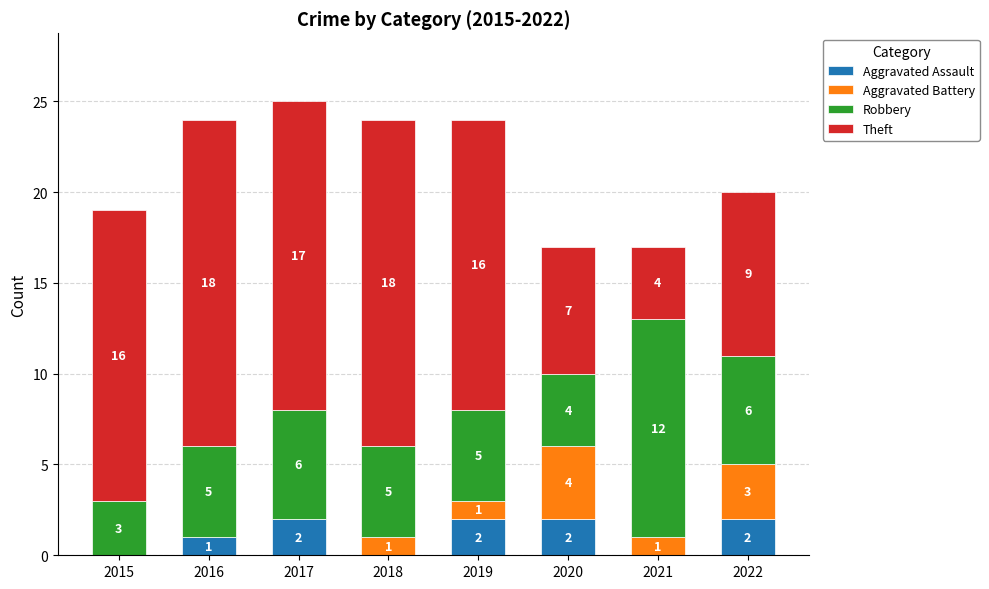

What is the total value across all series at 2017?

25